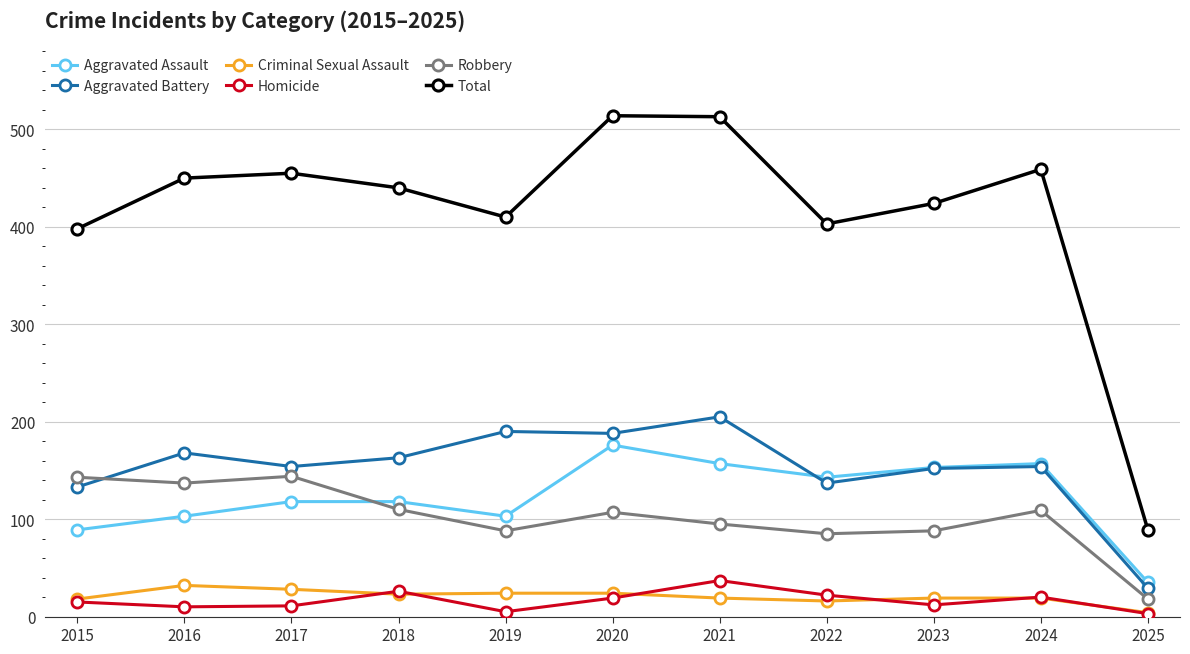

What is the total value across all series at 2018?

880